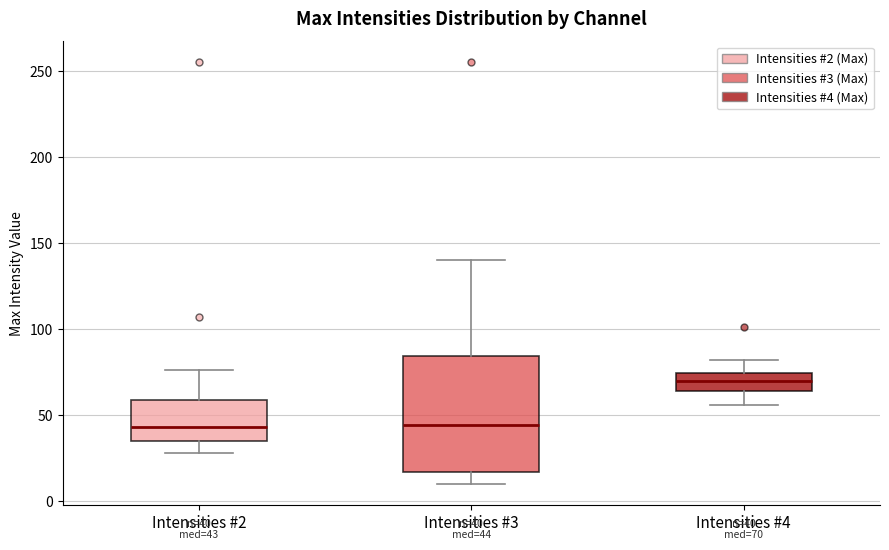

Comparing the boxes themselves (not the whiskers), which one is the tallest?

Intensities #3